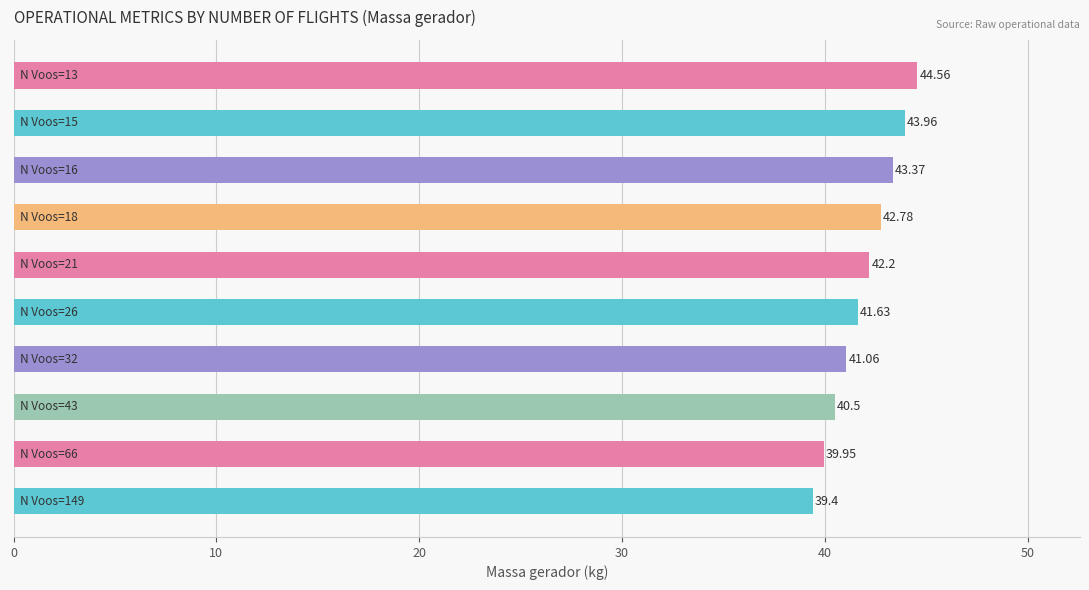

What is the difference between the maximum and second lowest values?

4.6